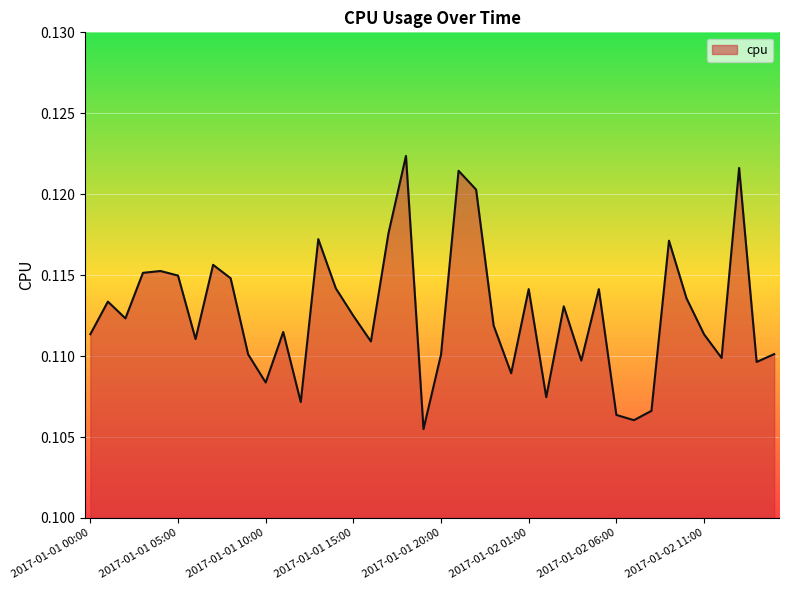

At which category does the chart reach its minimum across all series?

2017-01-01 19:00